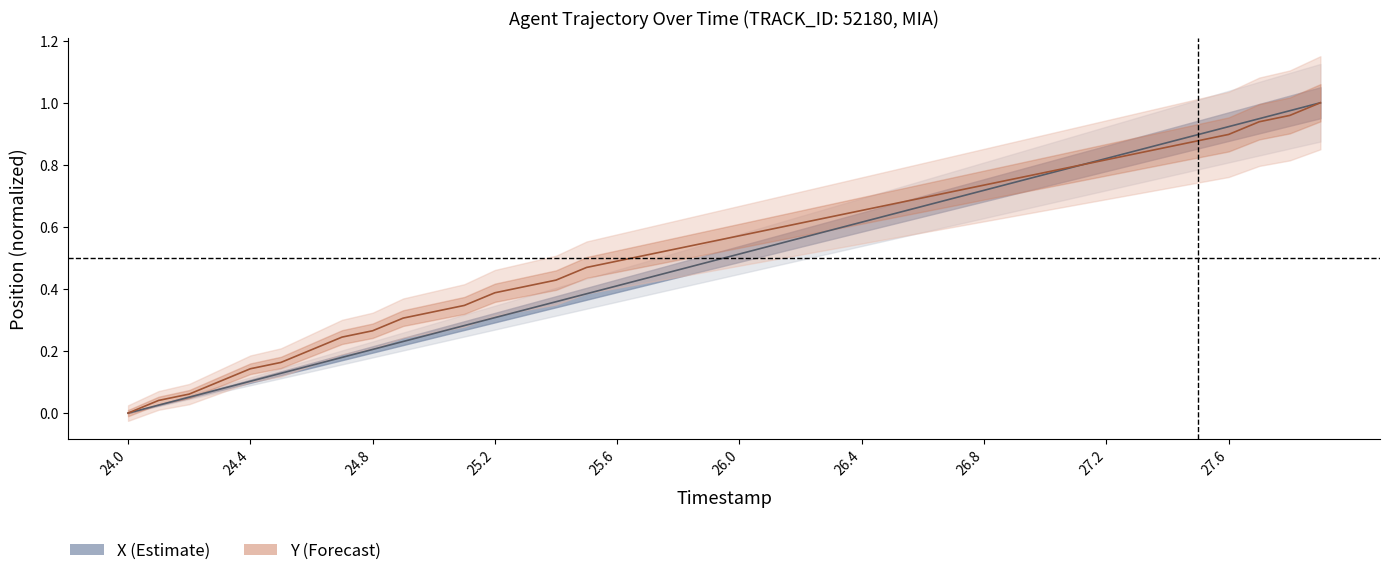

Between 25.6 and 26.0, which series saw the biggest shift?

X